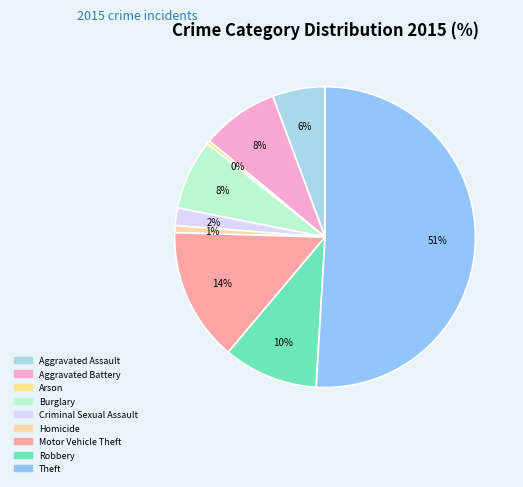

Which slice is the smallest?

Arson